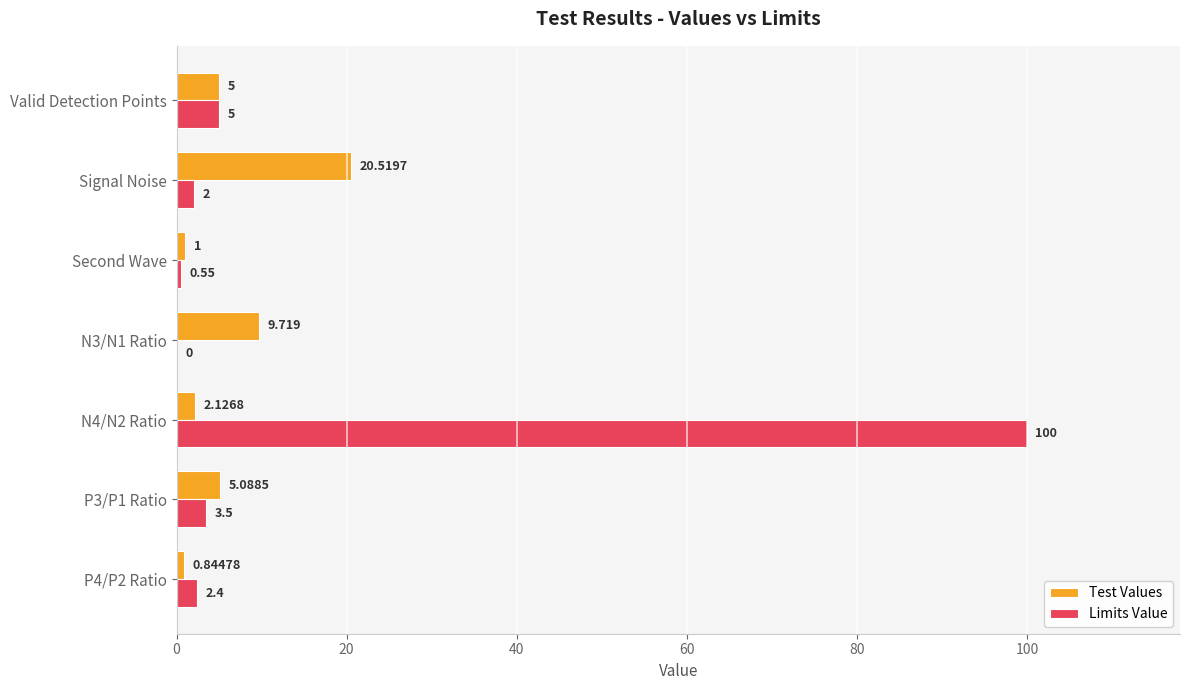

At which category is the sum across all series the highest?

N4/N2 Ratio